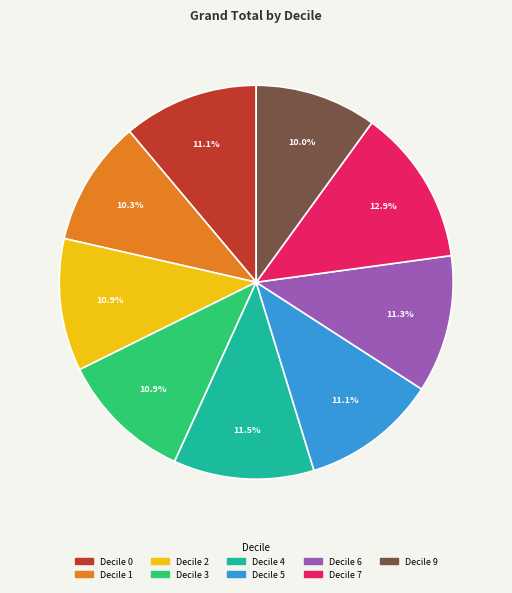

Is there any slice that represents more than half of the pie?

No